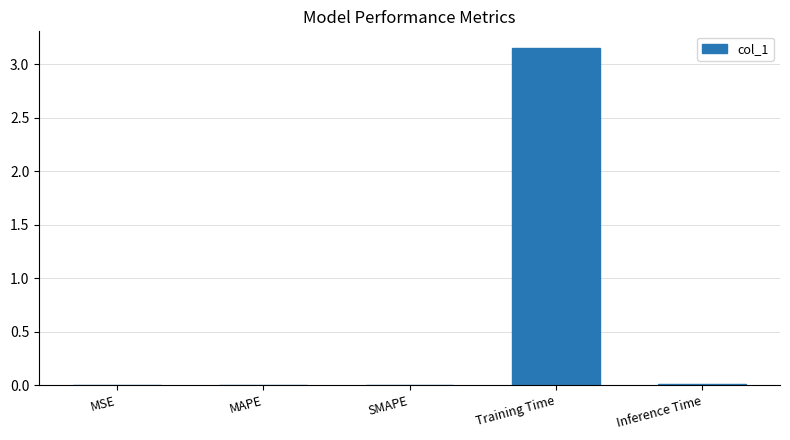

At which category does the chart reach its peak across all series?

Training Time